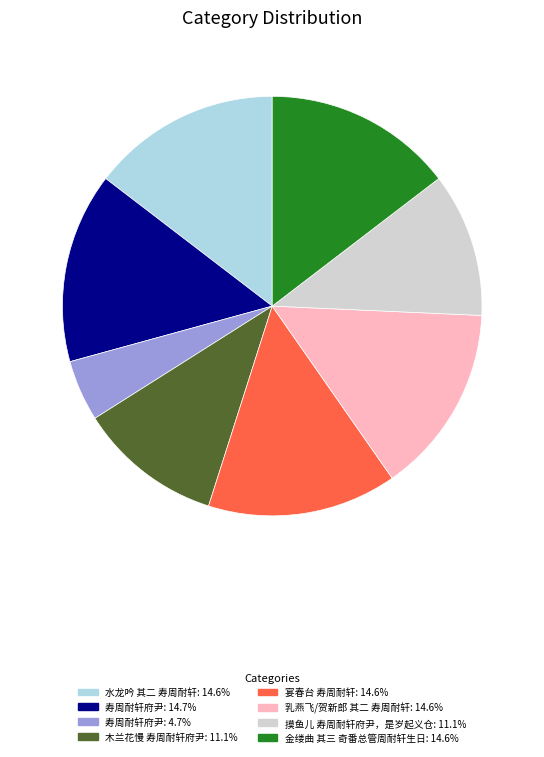

Does any single category account for the majority?

No